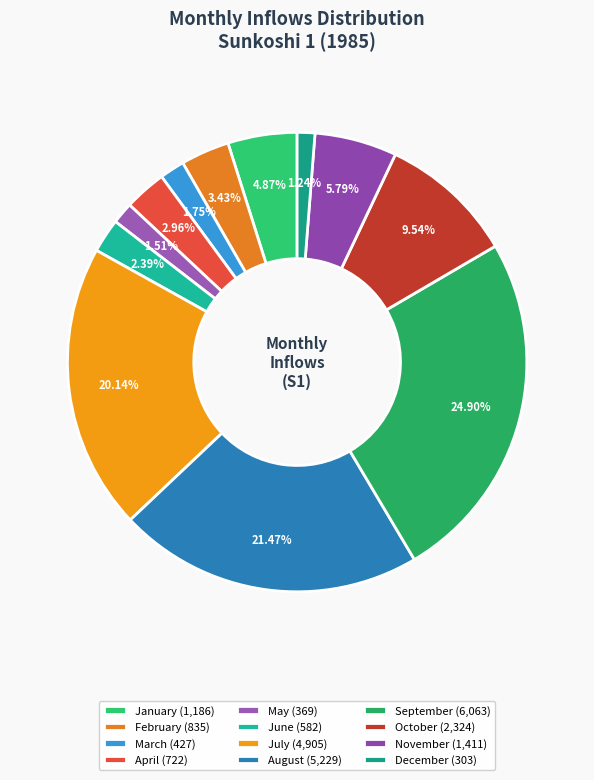

What is the change in value from August to December?

-4926.5